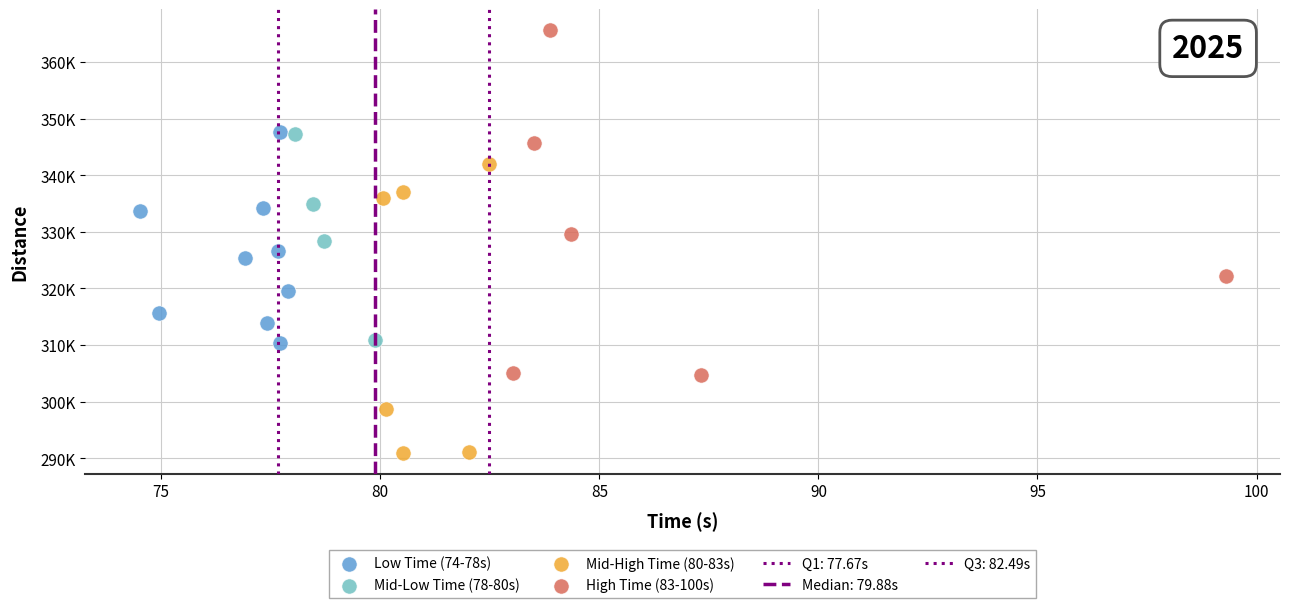

Which series has the largest Y range (max minus min)?

High Time (83-100s)